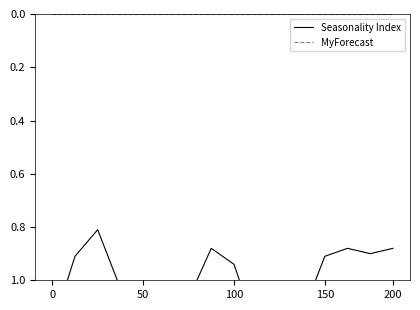

Is it true that MyForecast equals 0.0 at 200?

True